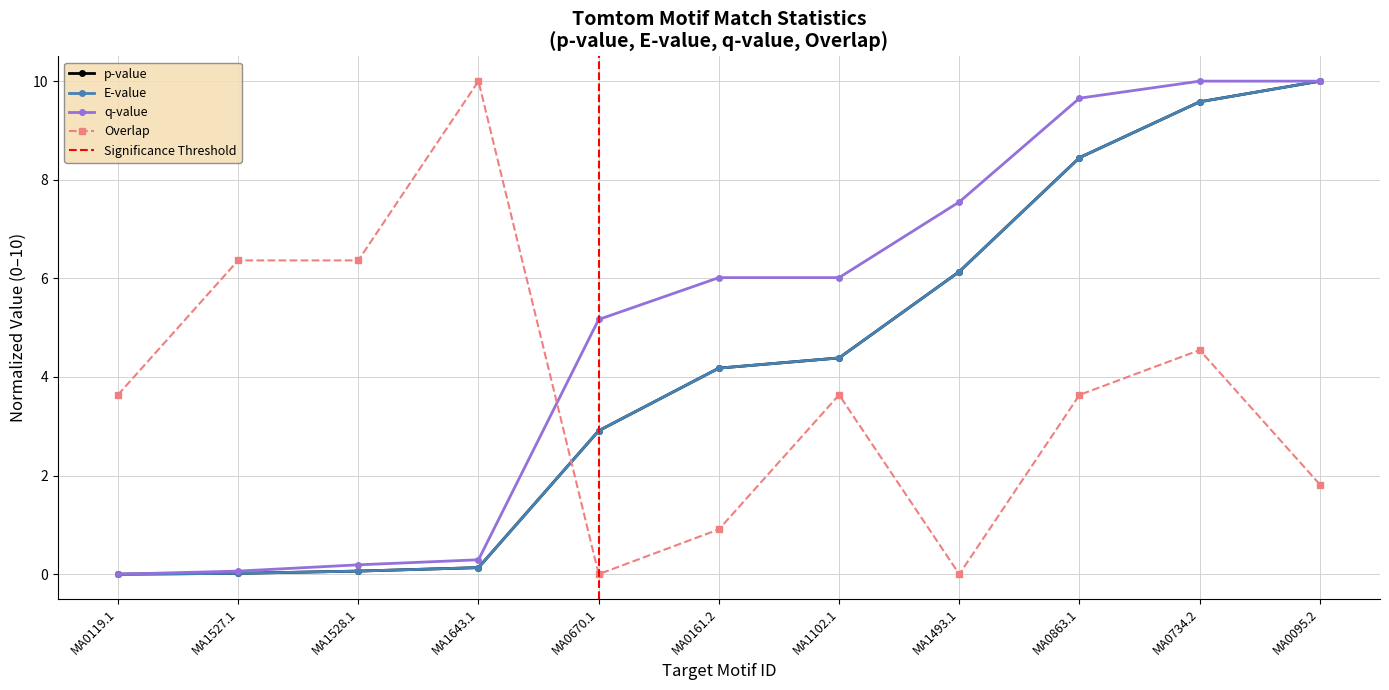

True or false: E-value and q-value intersect in this chart.

False